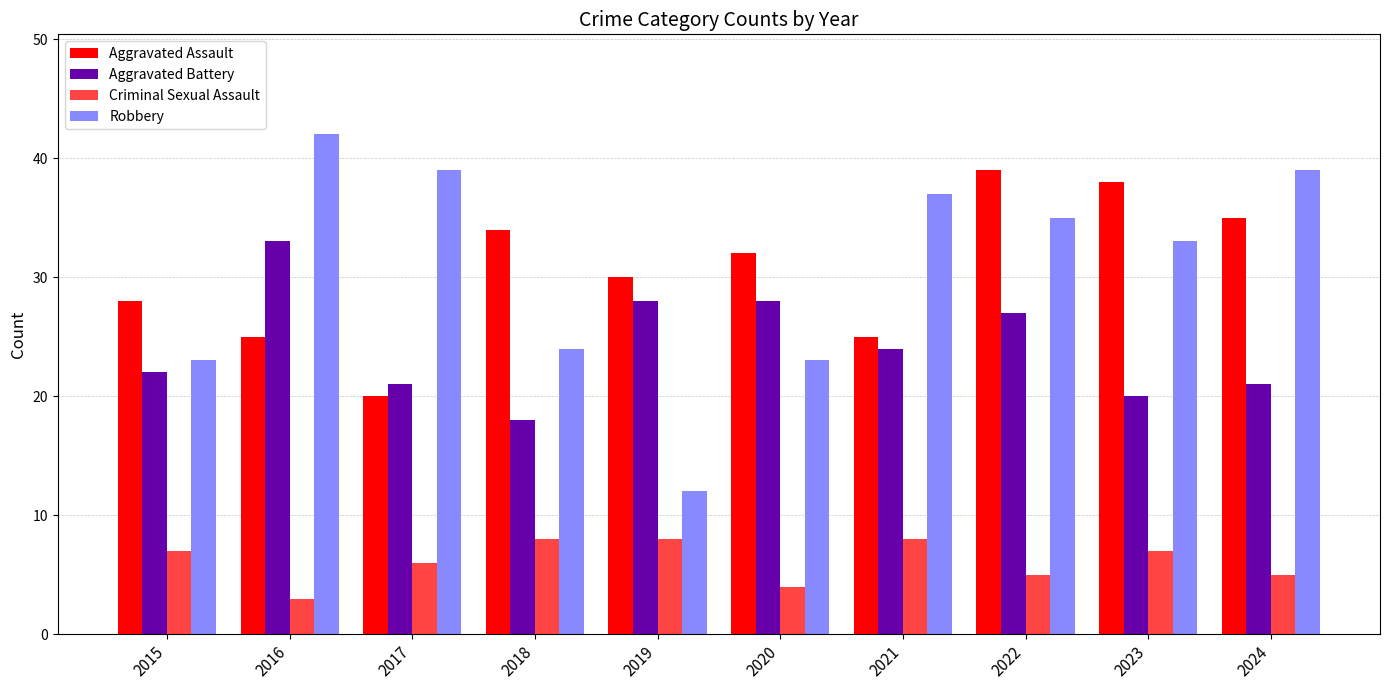

What is the difference between the Aggravated Assault values at 2016 and 2017?

5